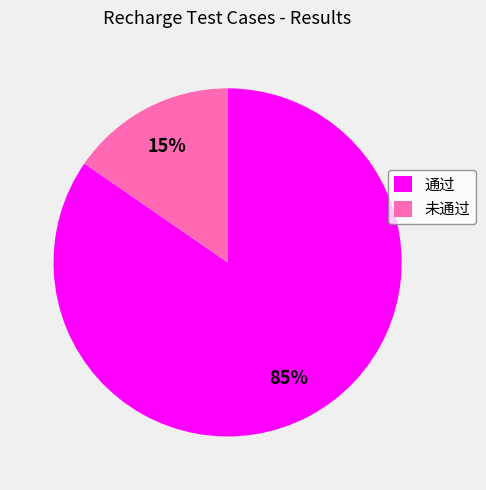

What is the smallest slice in the pie chart?

未通过